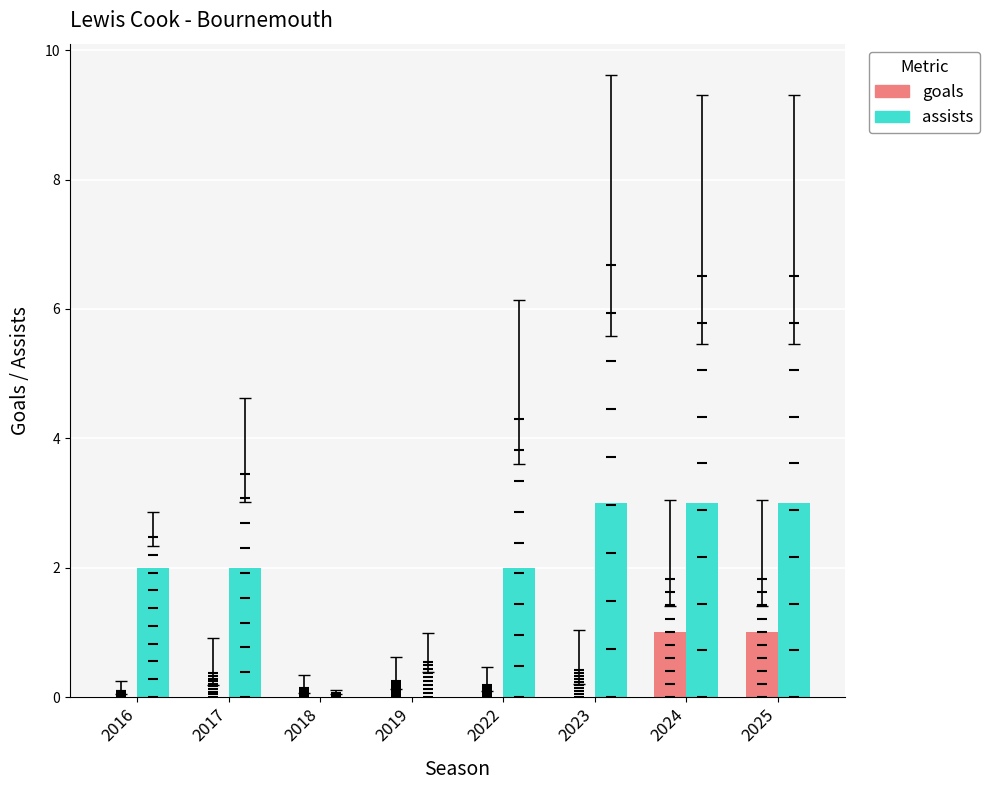

At how many categories does at least one series exceed 0?

6